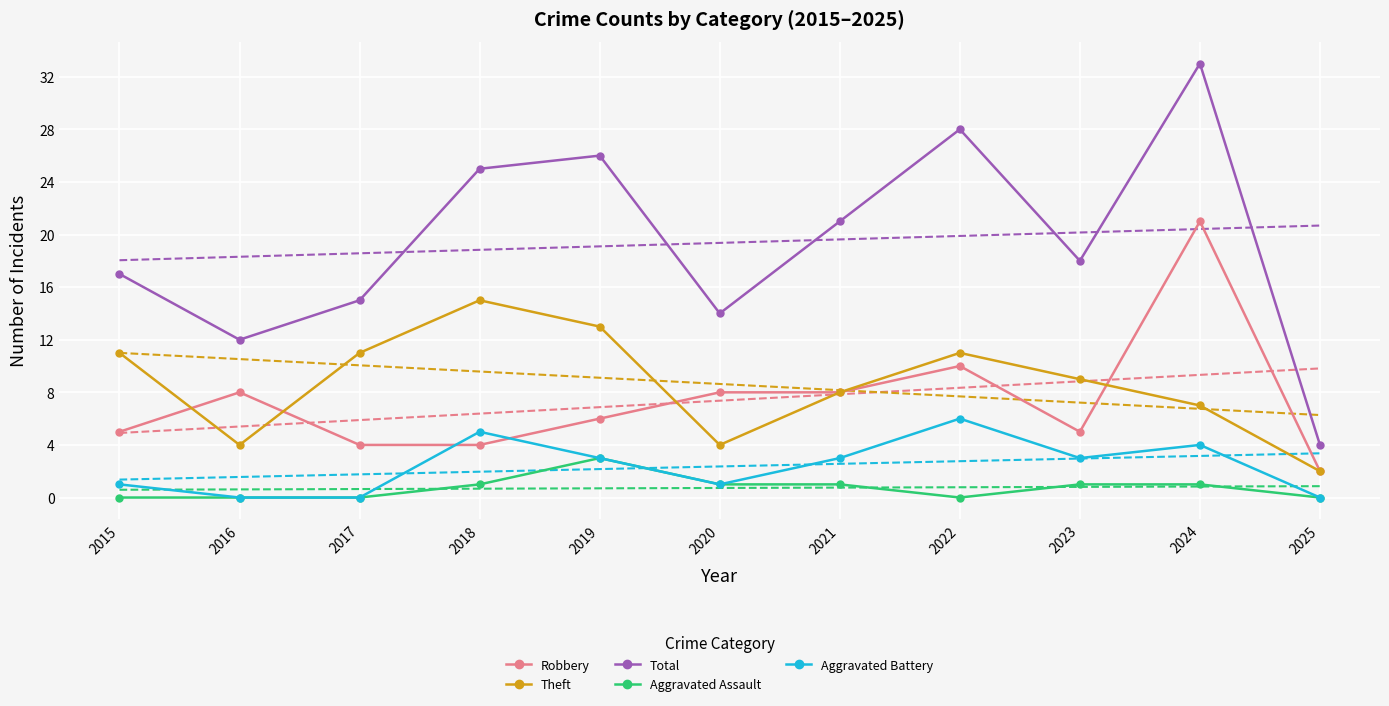

True or false: Total has a value of 26 at 2019.

True